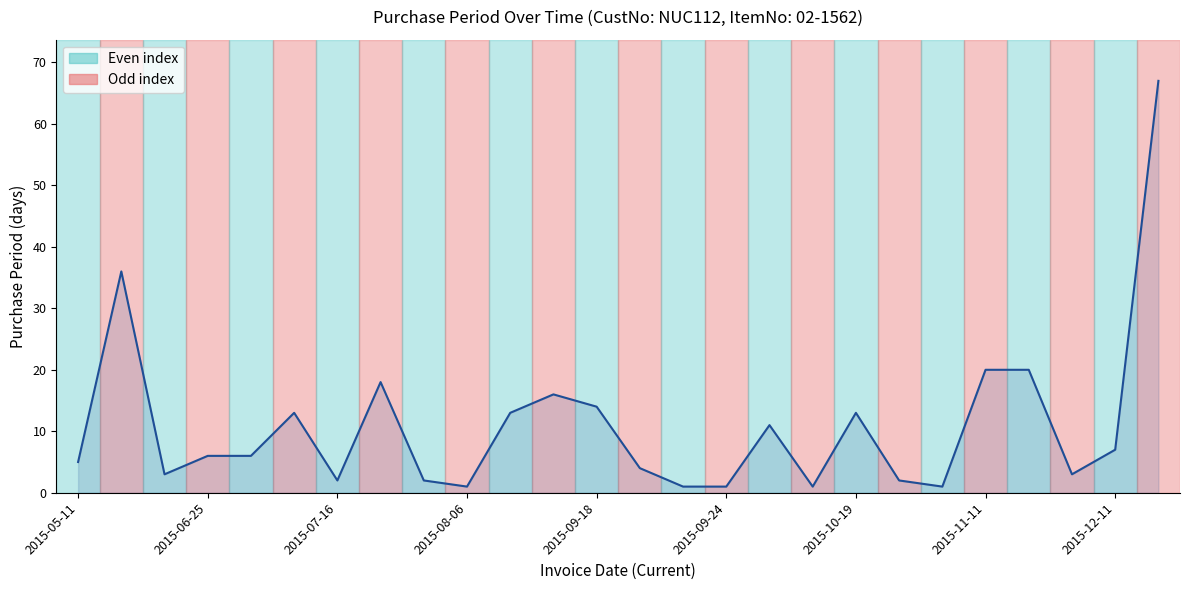

What is the difference between the maximum and minimum values?

66